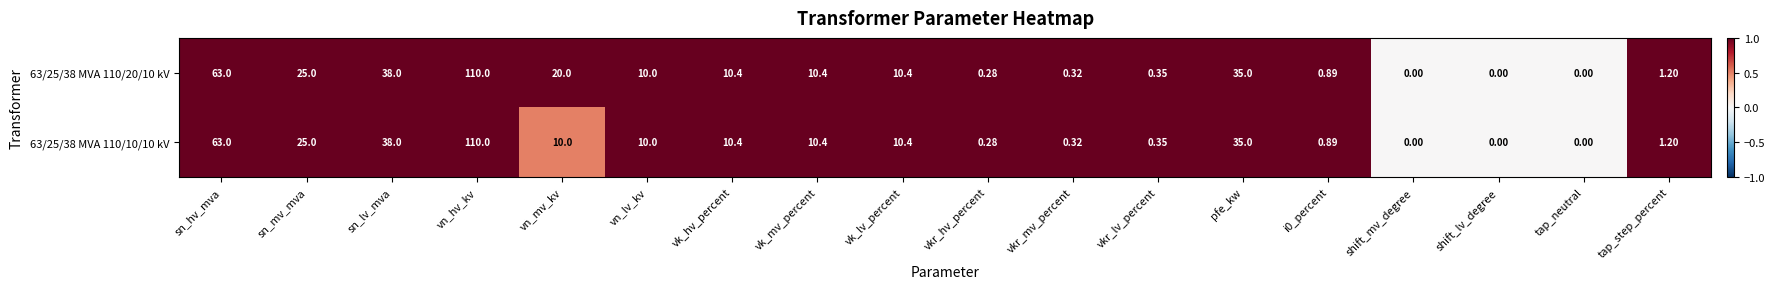

How many data points does each series have?

18